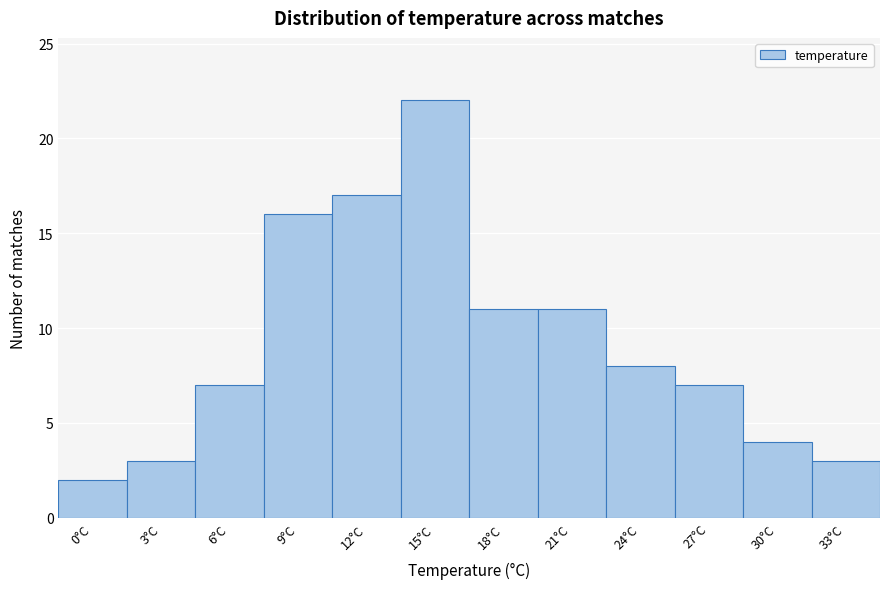

Reading left to right, extract all data points from this chart.

0°C=2	3°C=3	6°C=7	9°C=16	12°C=17	15°C=22	18°C=11	21°C=11	24°C=8	27°C=7	30°C=4	33°C=3